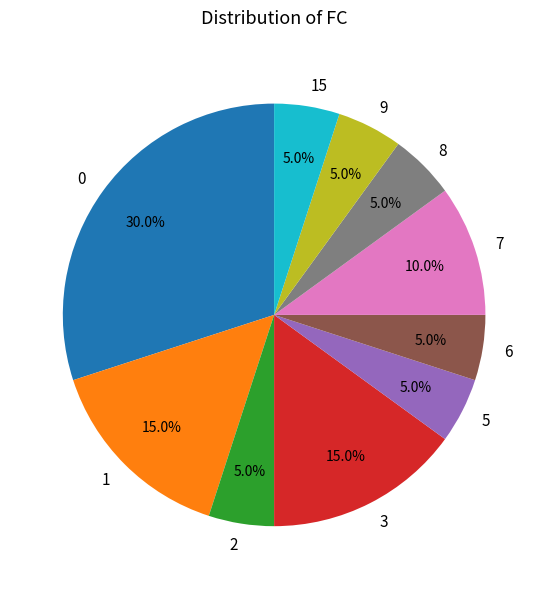

How many segments does this pie chart have?

10